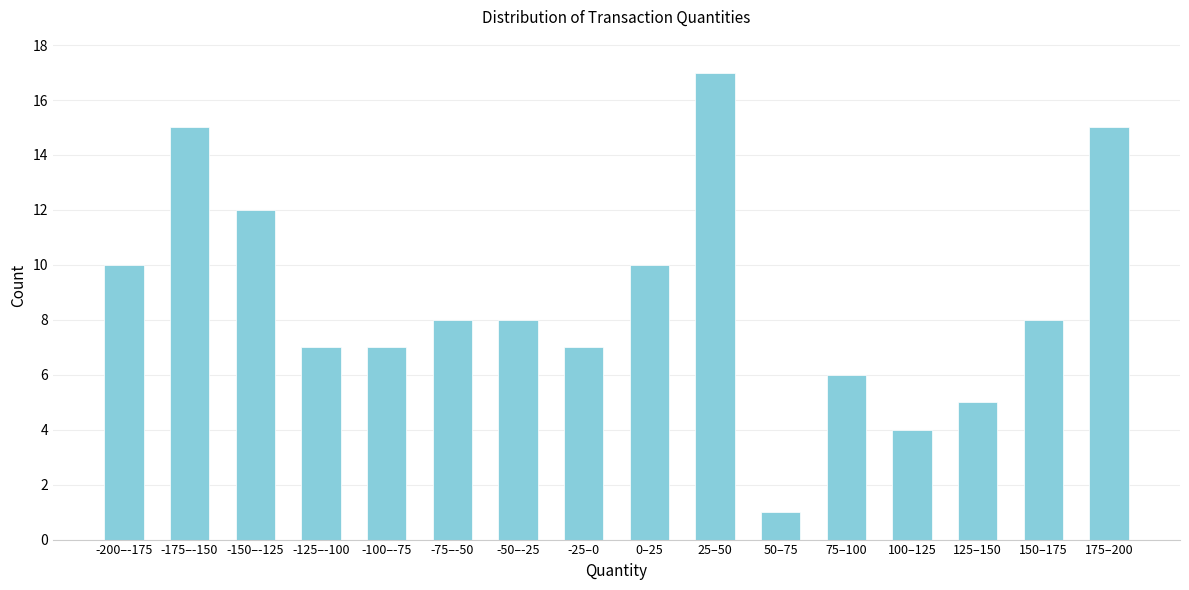

Reading right to left, what are all the values shown in this chart?

15	8	5	4	6	1	17	10	7	8	8	7	7	12	15	10